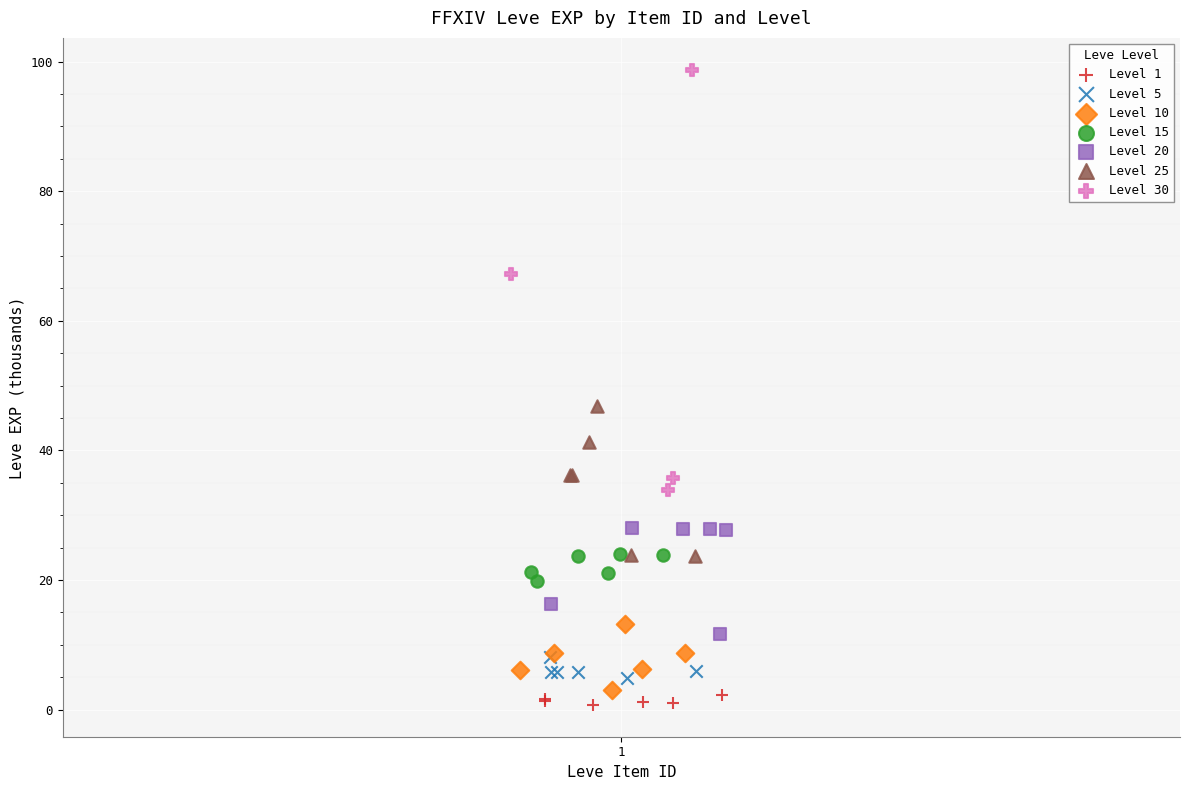

Which series has the largest Y range (max minus min)?

Level 30